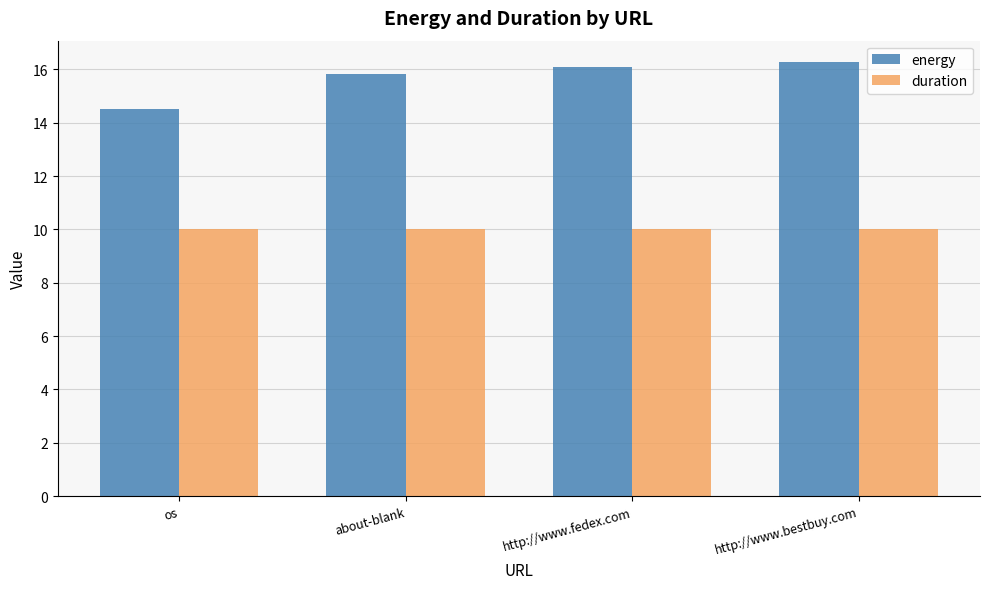

At os, list the series in order from smallest to largest.

duration, energy